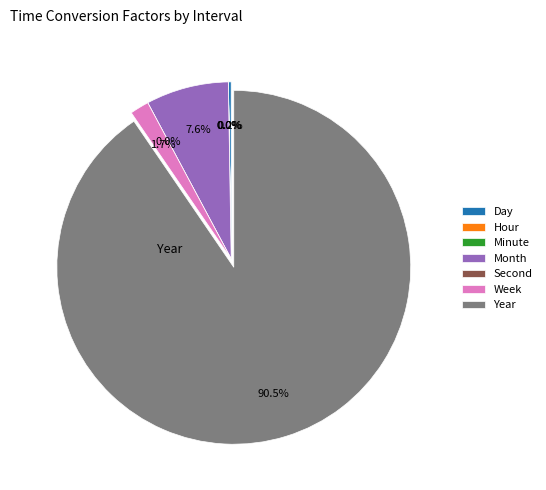

What portion of the pie excludes Year?

9.5%